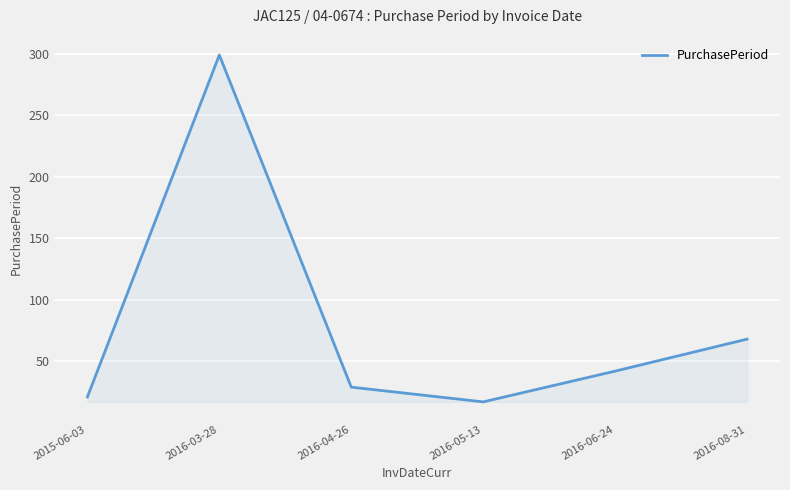

Which label corresponds to the smallest value in the chart?

2016-05-13